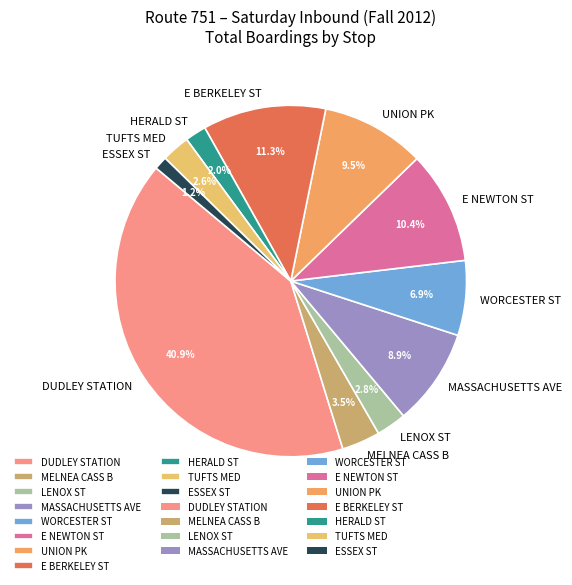

How much of the chart is everything except E BERKELEY ST?

88.7%